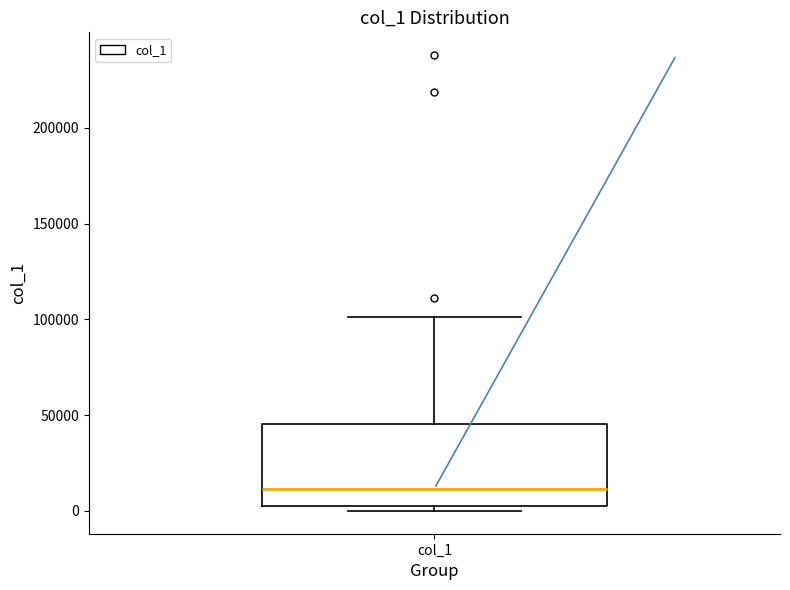

Transcribe this box plot: give where the median line is, the range the box spans, and where the two whiskers end, as read against the y-axis. The values are not printed on the chart, so give them approximately, as read against the axis.

median 10000, box 5000 to 45000, whiskers 0 to 100000